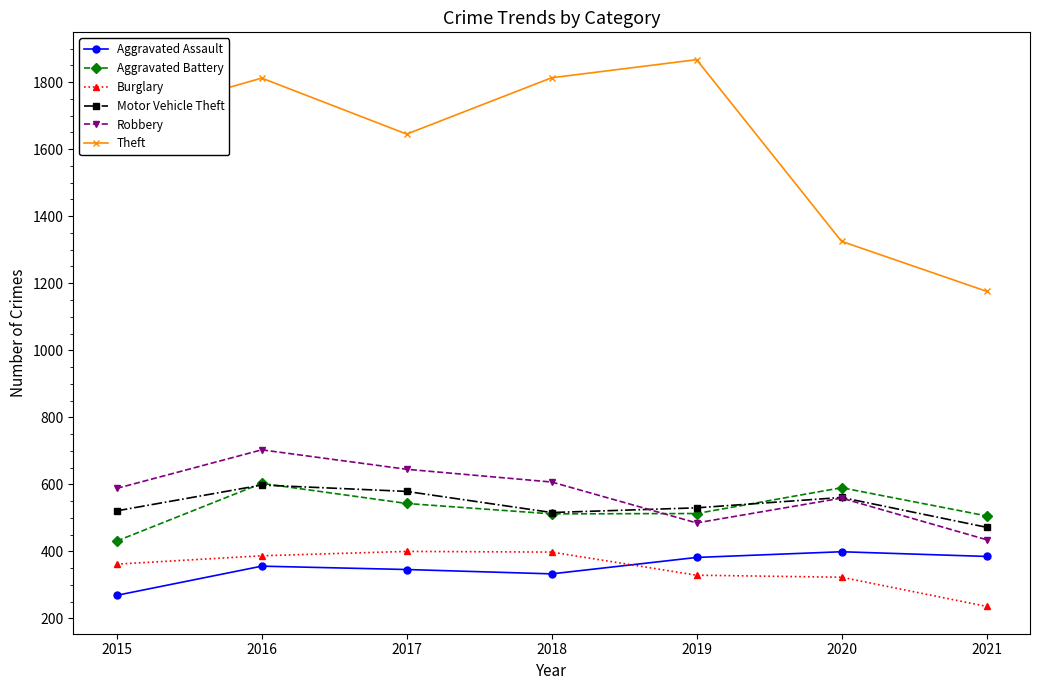

What is the highest value of the Robbery series?

703